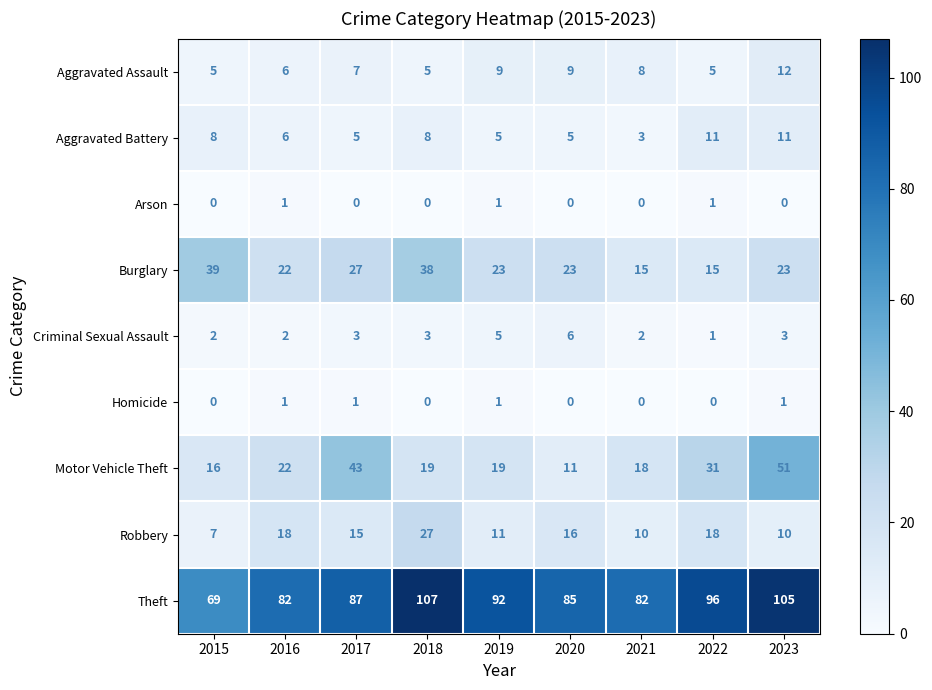

True or false: Aggravated Battery has a value of 5 at 2019.

True